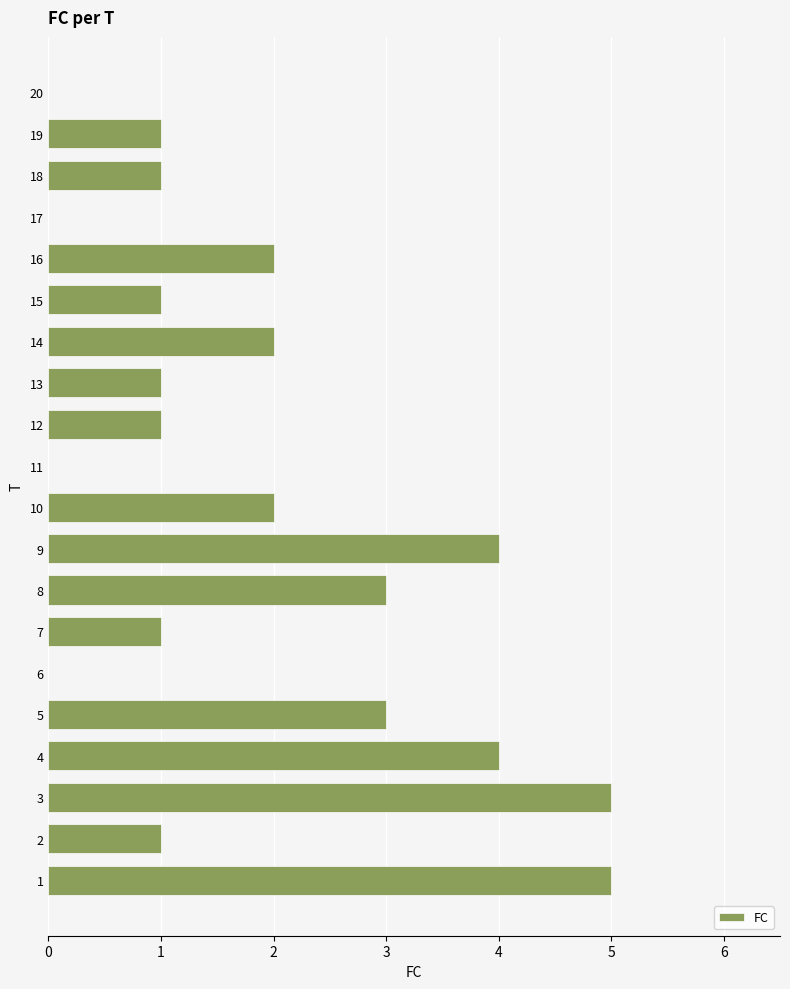

How many categories are shown in the chart?

20